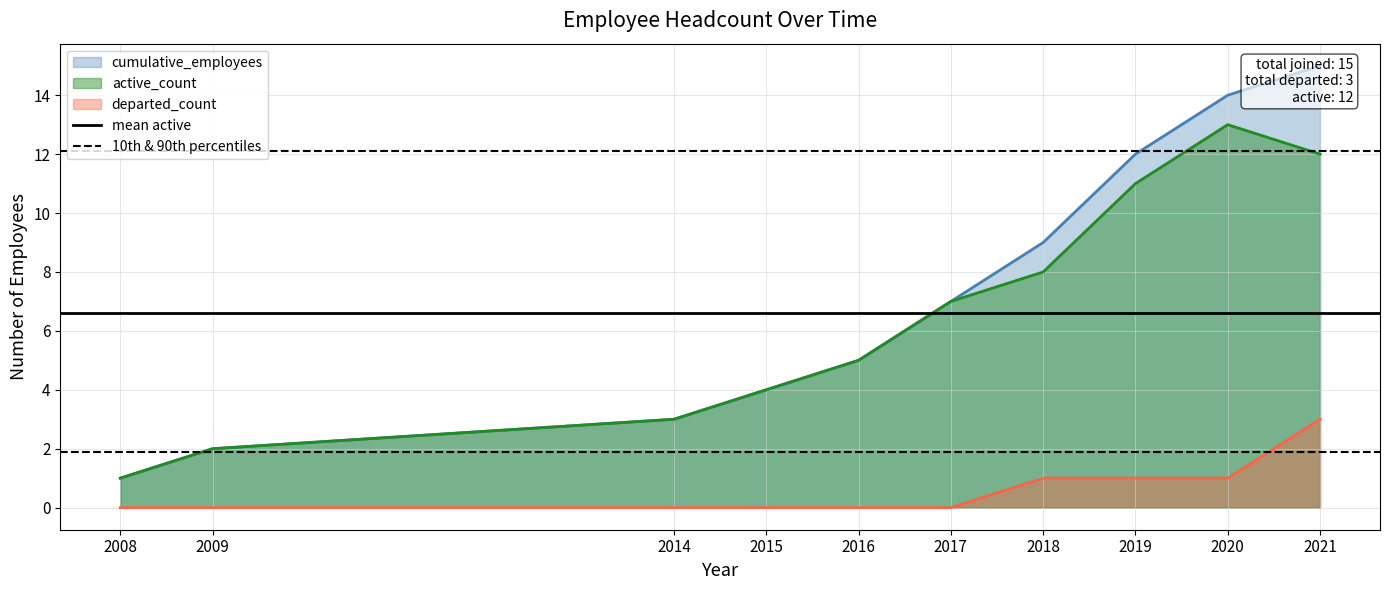

Is the value of active_count at 2018 greater than the value of departed_count at 2014?

Yes